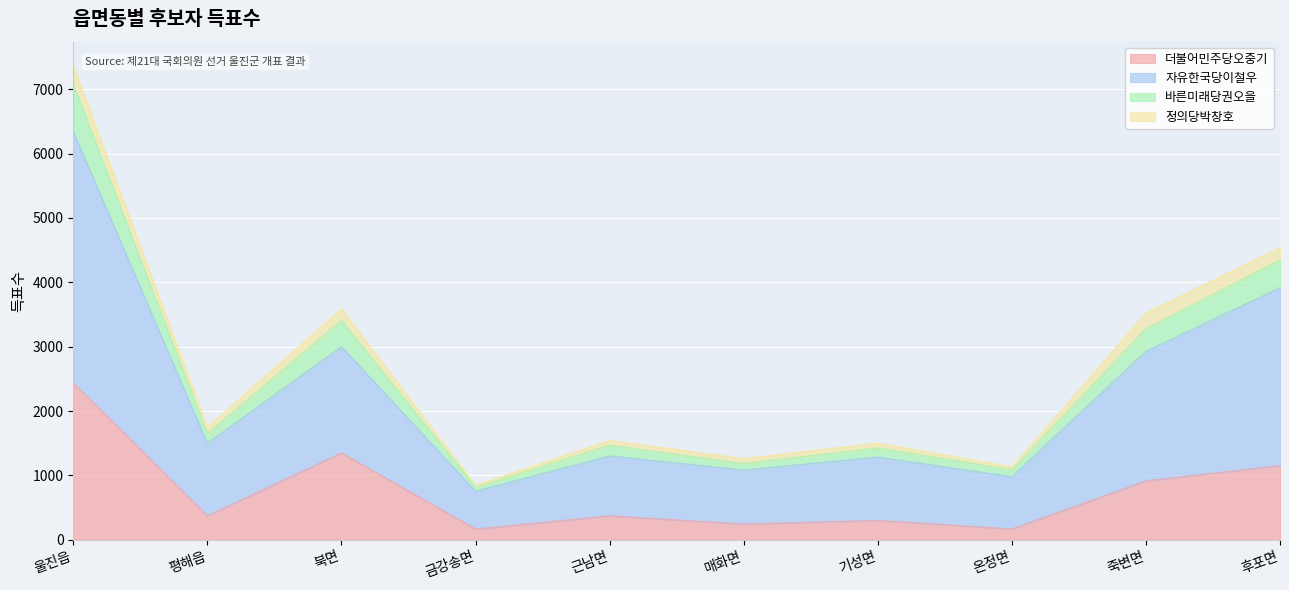

Does the chart display data point markers on the line(s)?

No